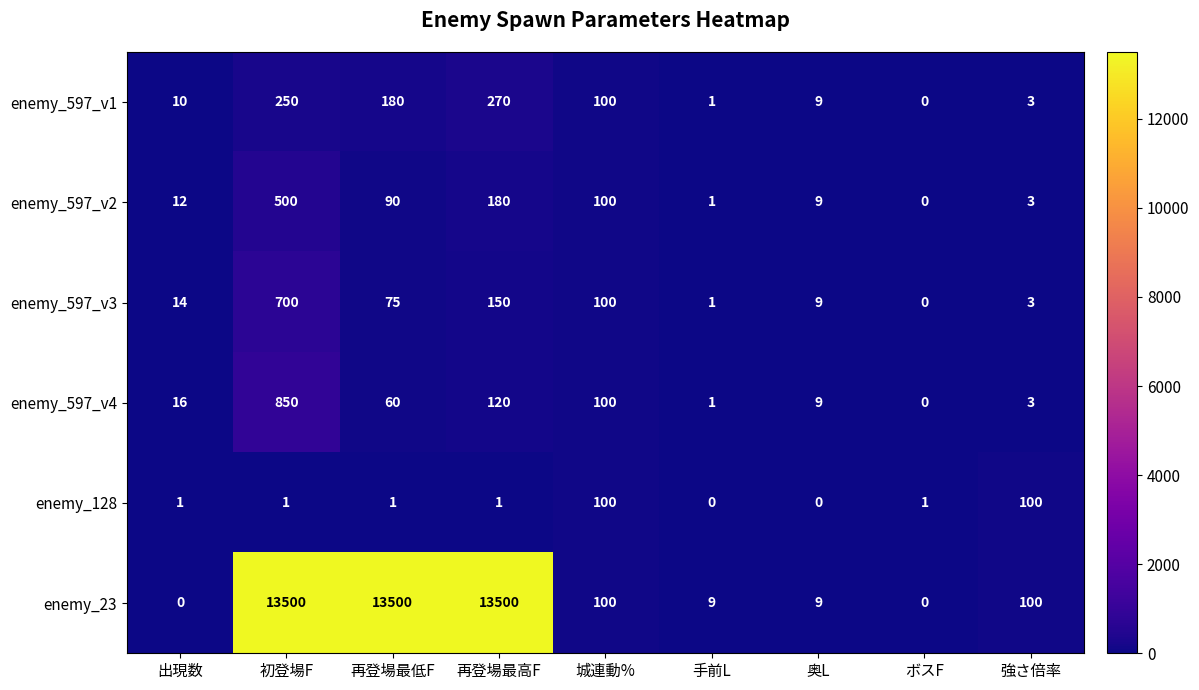

Rank the series by their maximum value, from lowest to highest.

enemy_128, enemy_597_v1, enemy_597_v2, enemy_597_v3, enemy_597_v4, enemy_23